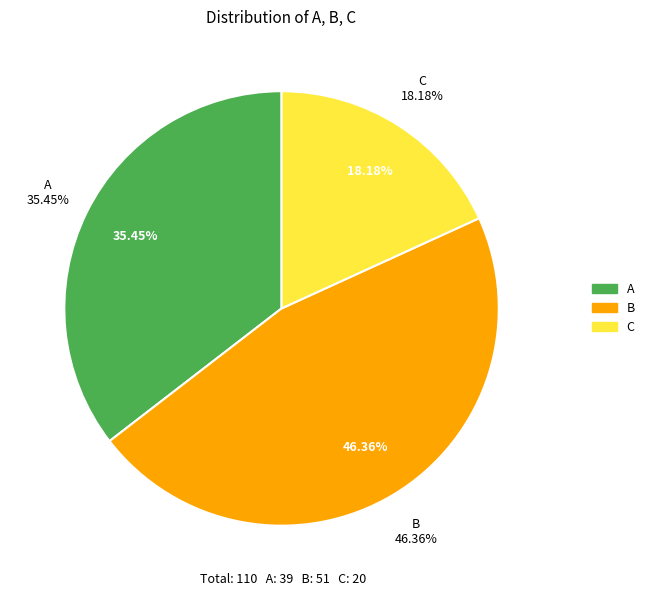

What is the smallest slice in the pie chart?

C